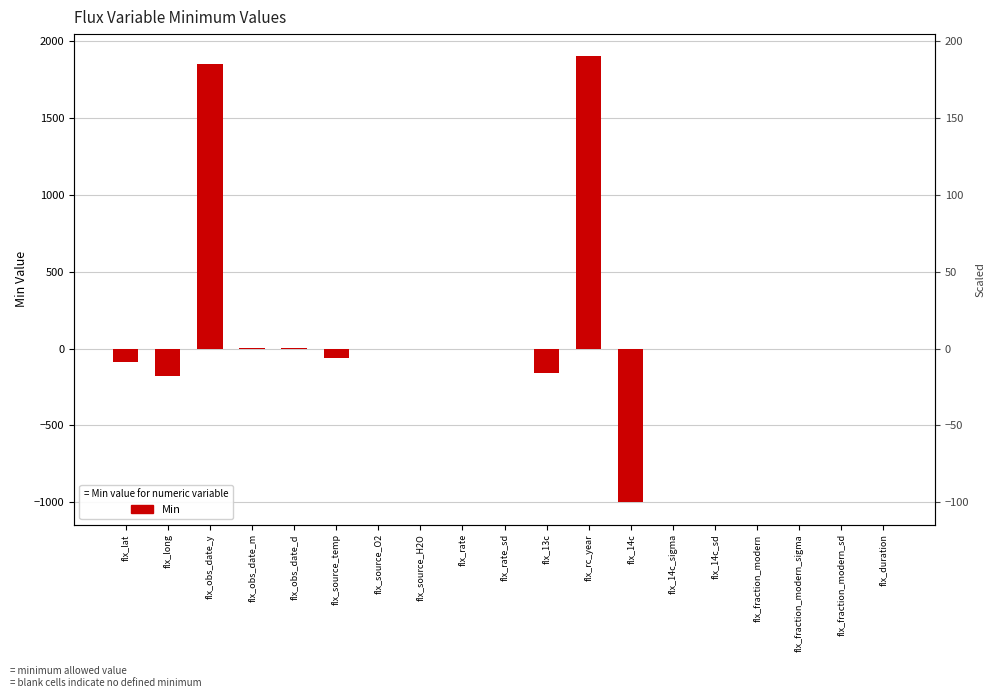

Reading left to right, what are all the values shown in this chart?

-90	-180	1850	1	1	-60	0	0	0	0	-160	1900	-1000	0	0	0	0	0	0